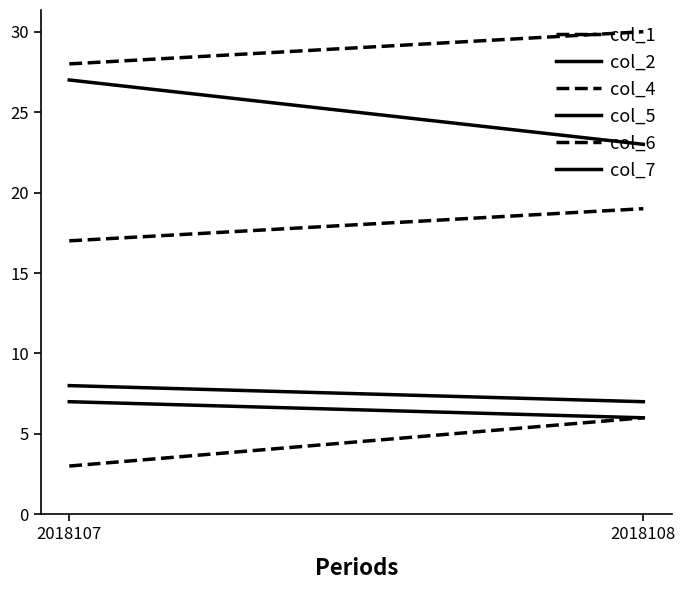

The value of col_7 at 2018108 is 6. True or false?

True